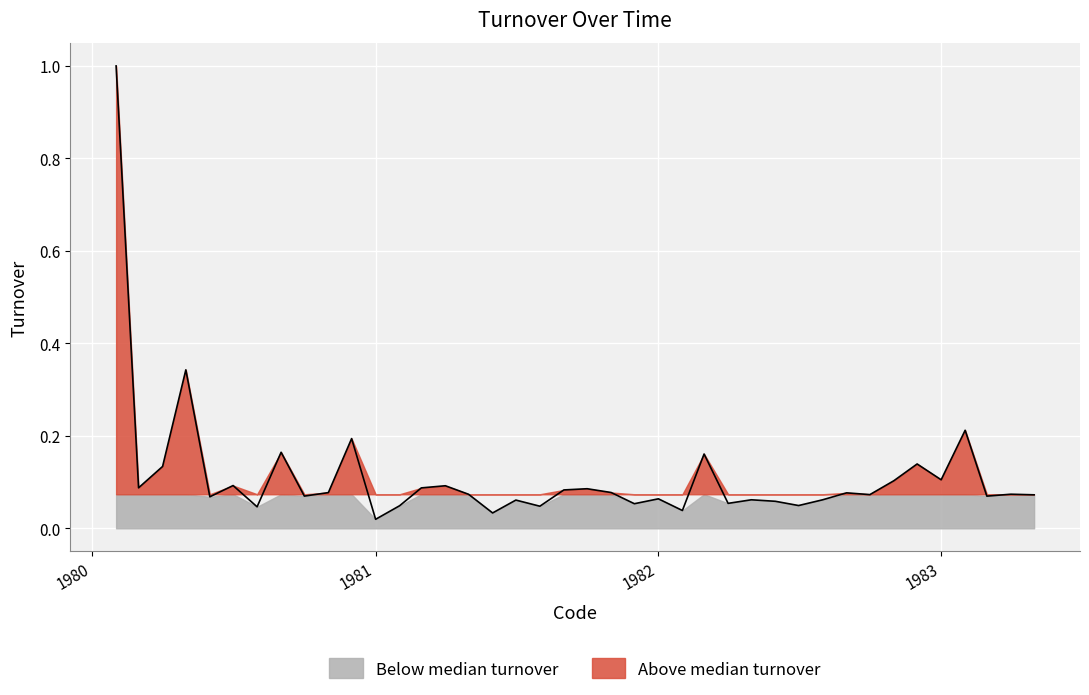

List the labels in order of value, smallest first.

1981-01-01, 1981-06-01, 1982-02-01, 1980-08-01, 1981-08-01, 1981-02-01, 1982-07-01, 1981-12-01, 1982-04-01, 1982-06-01, 1981-07-01, 1982-08-01, 1982-05-01, 1982-01-01, 1980-06-01, 1983-03-01, 1980-10-01, 1983-05-01, 1982-10-01, 1981-05-01, 1983-04-01, 1982-09-01, 1980-11-01, 1981-11-01, 1981-09-01, 1981-10-01, 1981-03-01, 1980-03-01, 1981-04-01, 1980-07-01, 1982-11-01, 1983-01-01, 1980-04-01, 1982-12-01, 1982-03-01, 1980-09-01, 1980-12-01, 1983-02-01, 1980-05-01, 1980-02-01